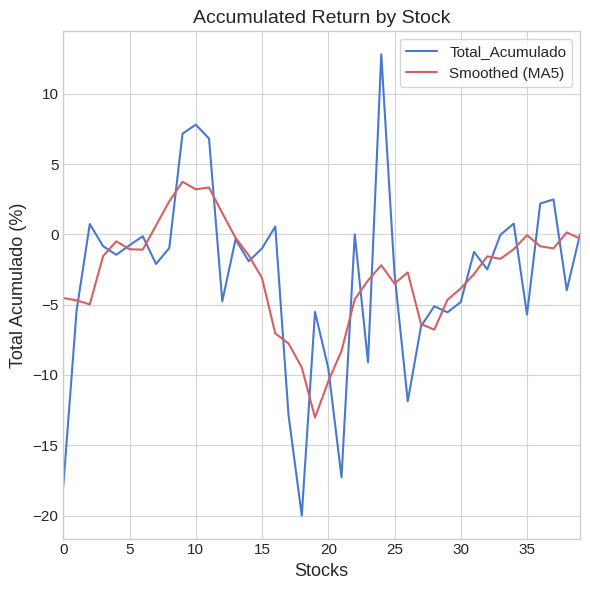

What is the minimum value shown in the chart?

-20.0